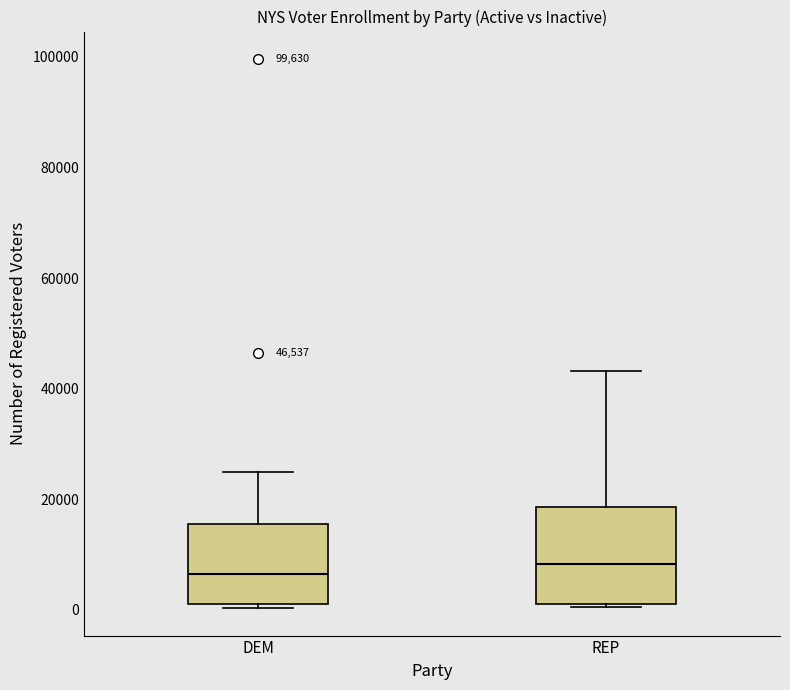

Which box is the tallest, from its lower edge to its upper edge?

REP